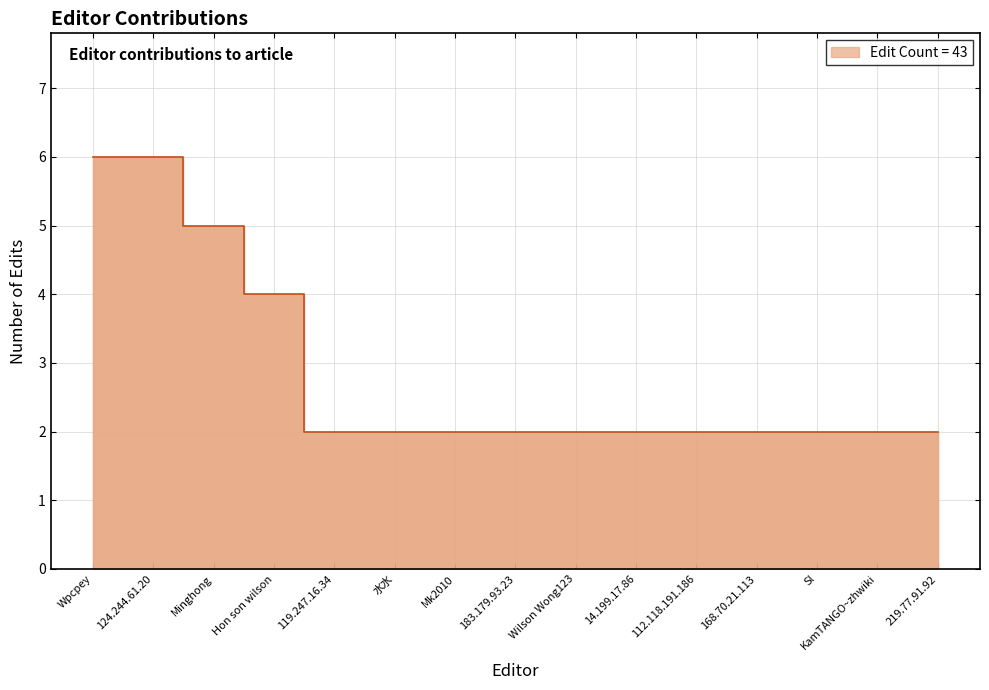

What is the average value?

3